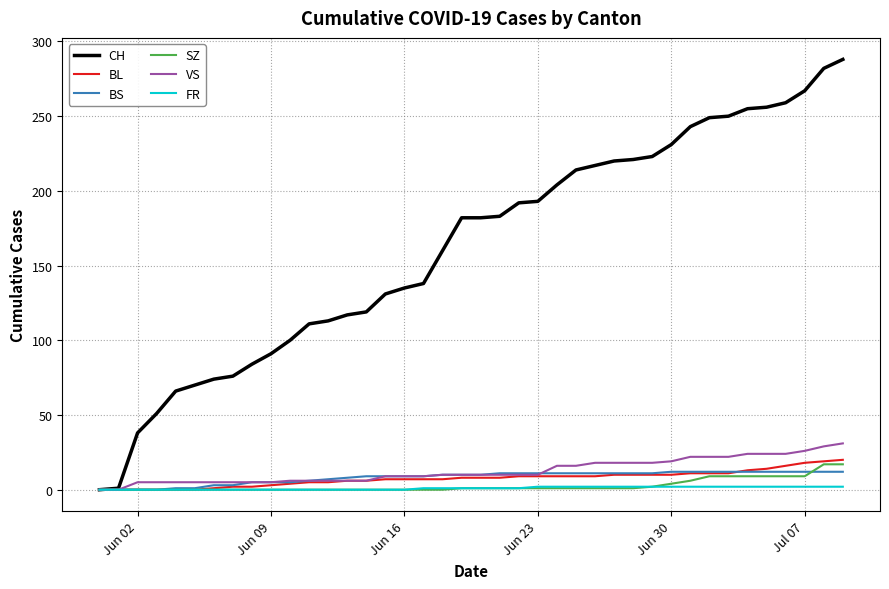

Which series has the widest spread of values?

CH